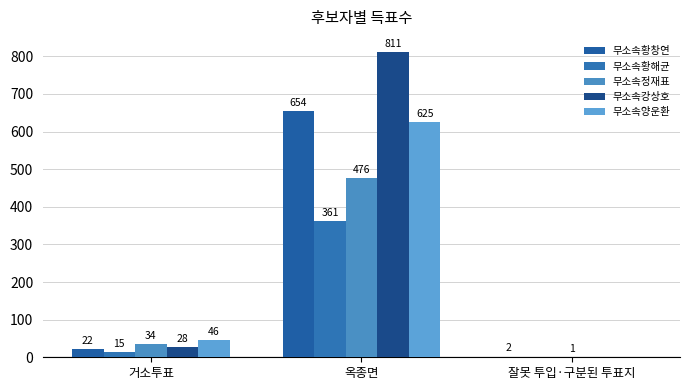

True or false: 무소속정재표 has a value of 45 at 거소투표.

False